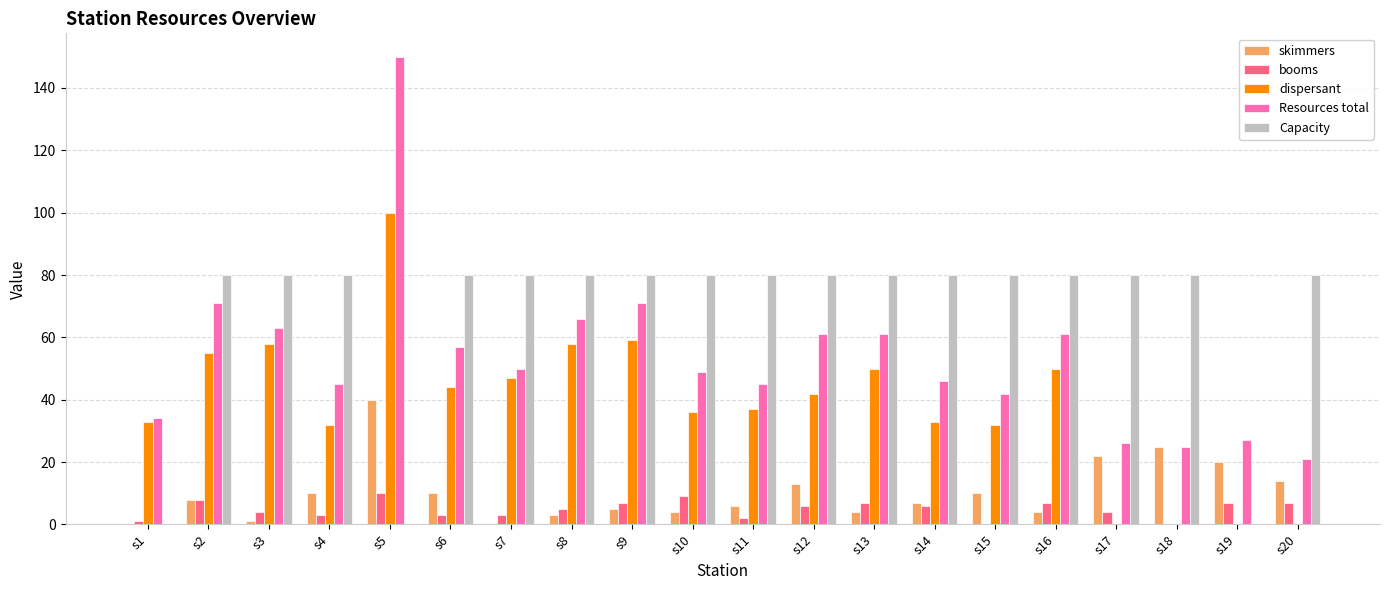

Are the bars grouped side by side (vs. stacked)?

Yes